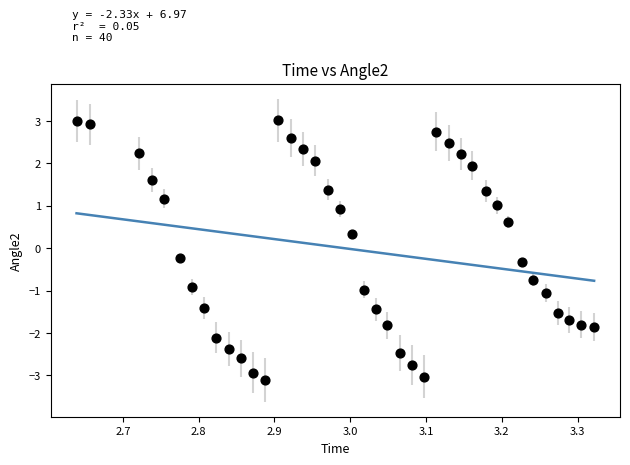

What is the range of X values (max minus min)?

0.7